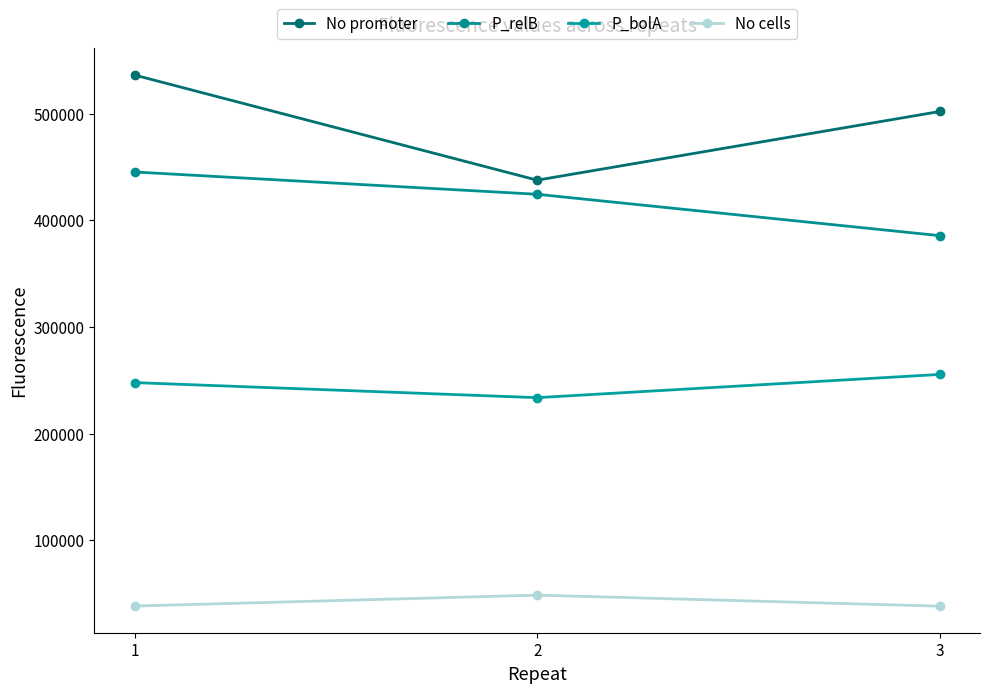

Reading right to left, extract all data points from this chart.

No promoter: 3=502077.4	2=437677.7	1=536253.9
P_relB: 3=385638.8	2=424442.2	1=445344.9
P_bolA: 3=255505.5	2=233728.7	1=247849.5
No cells: 3=38204.6	2=48557.5	1=38323.8